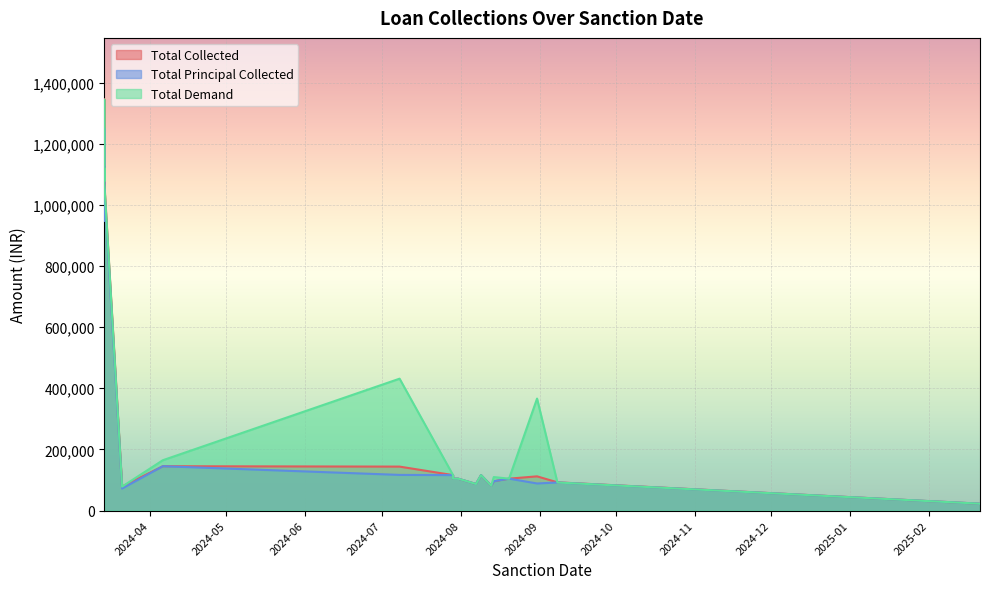

In Total Collected, how many points are higher than both neighbors (excluding endpoints)?

6